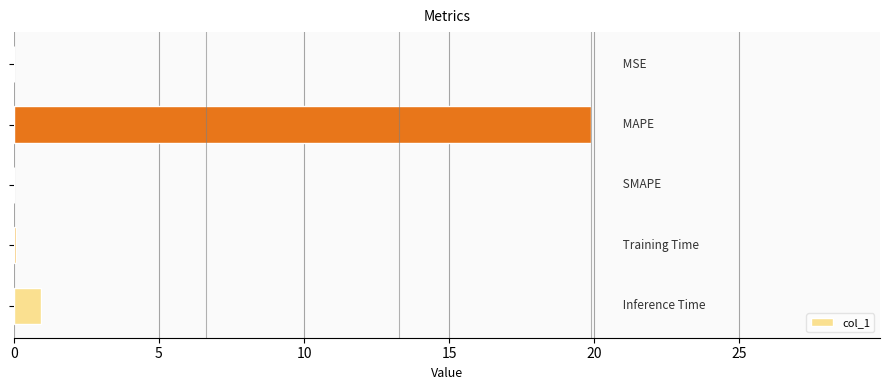

What is the maximum value shown in the chart?

19.9